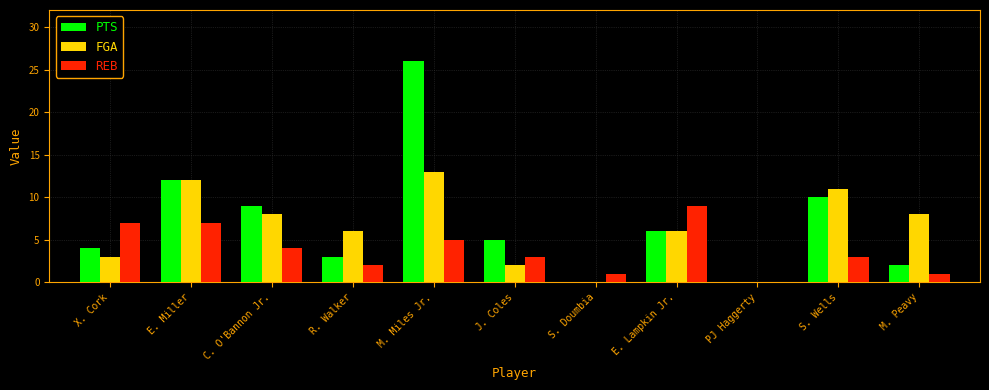

The value of PTS at E. Lampkin Jr. is 6. True or false?

True